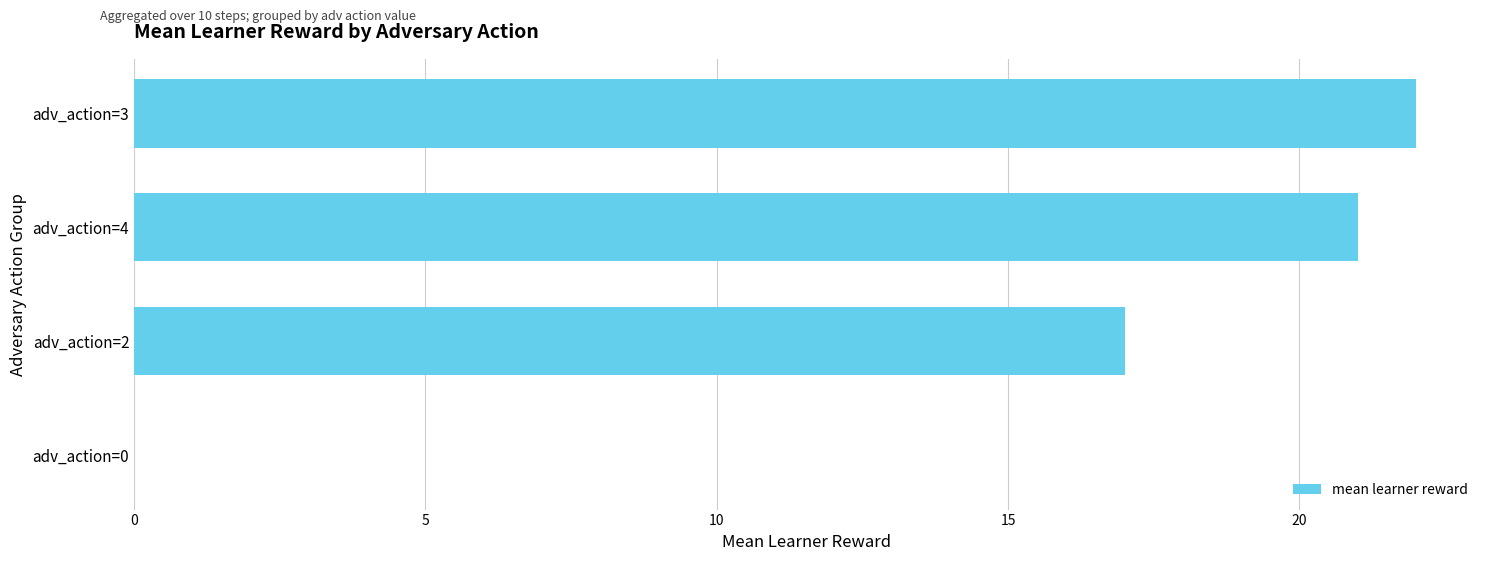

Where is the data nearest to the value 11?

adv_action=2